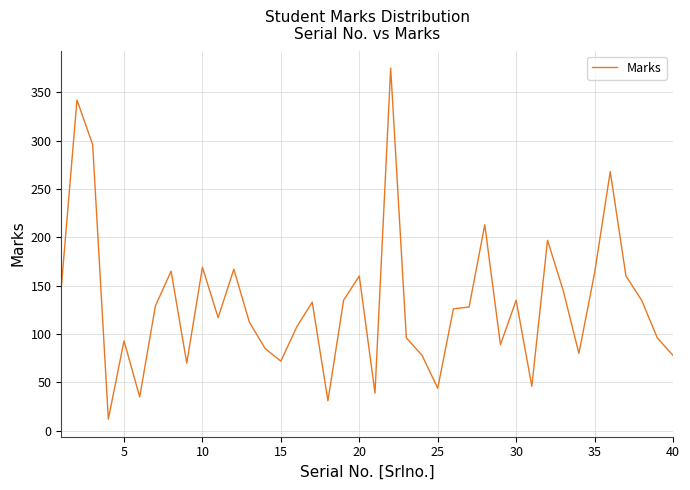

What is the minimum value shown in the chart?

12